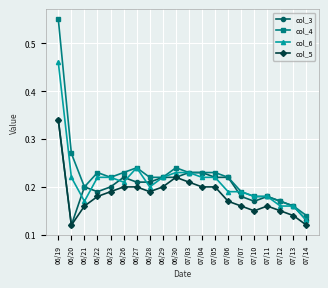

What is the total value across all series at 07/07?

0.7